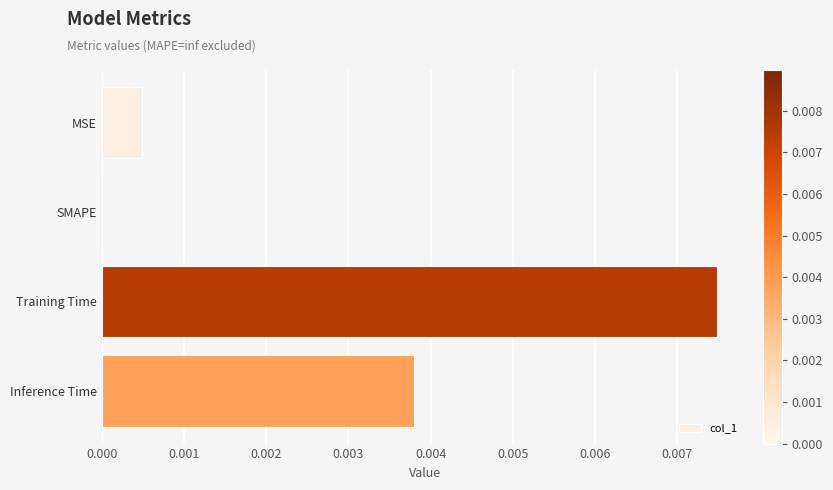

At which category does the chart reach its peak across all series?

Training Time